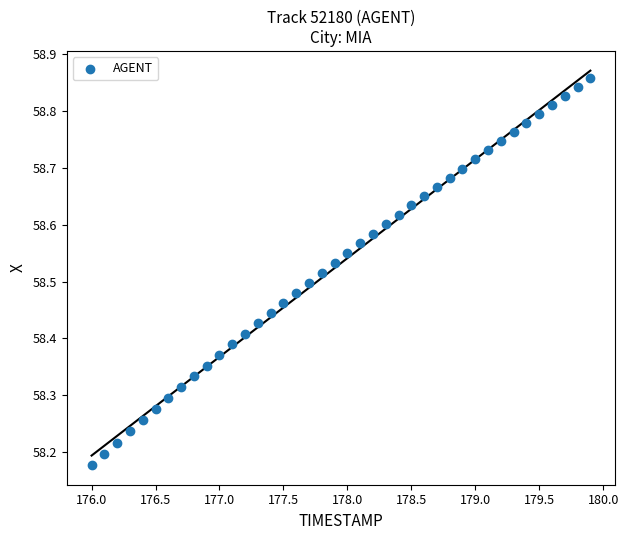

What is the range of X values (max minus min)?

3.9